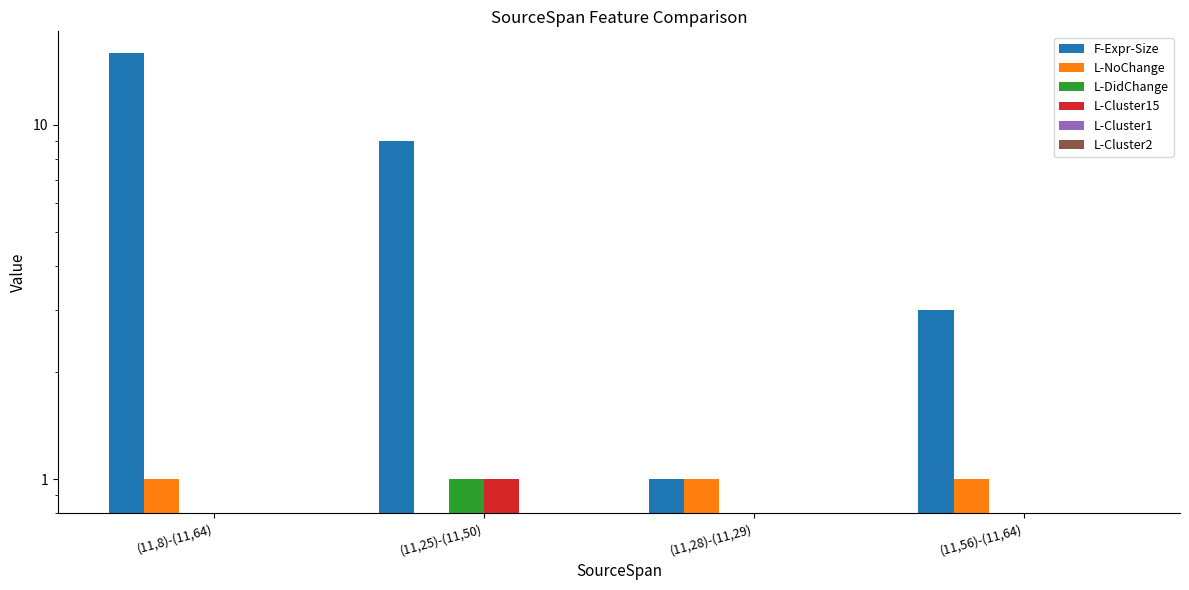

Rank the categories by L-DidChange value from highest to lowest.

(11,25)-(11,50), (11,8)-(11,64), (11,28)-(11,29), (11,56)-(11,64)